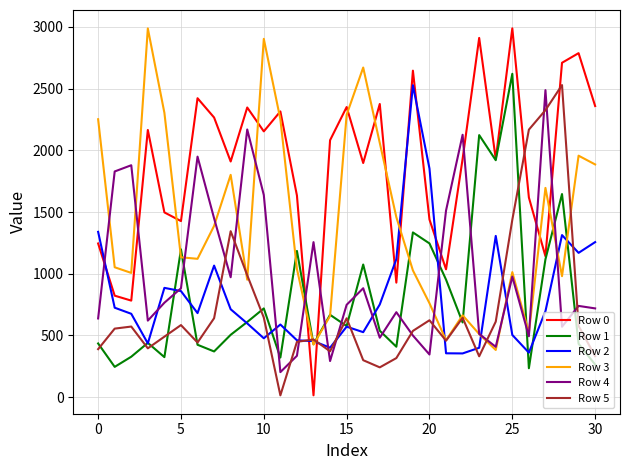

Which series has the widest spread of values?

Row 0